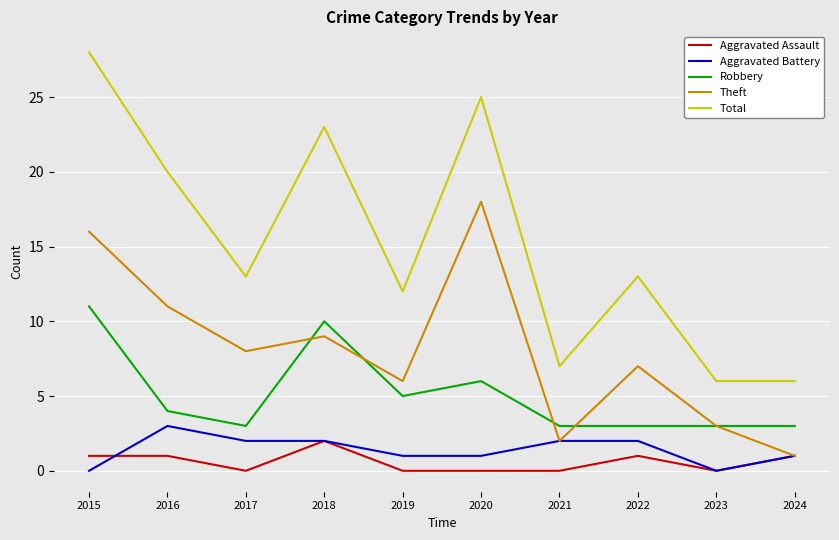

What is the sum of the Aggravated Battery values at 2020 and 2016?

4